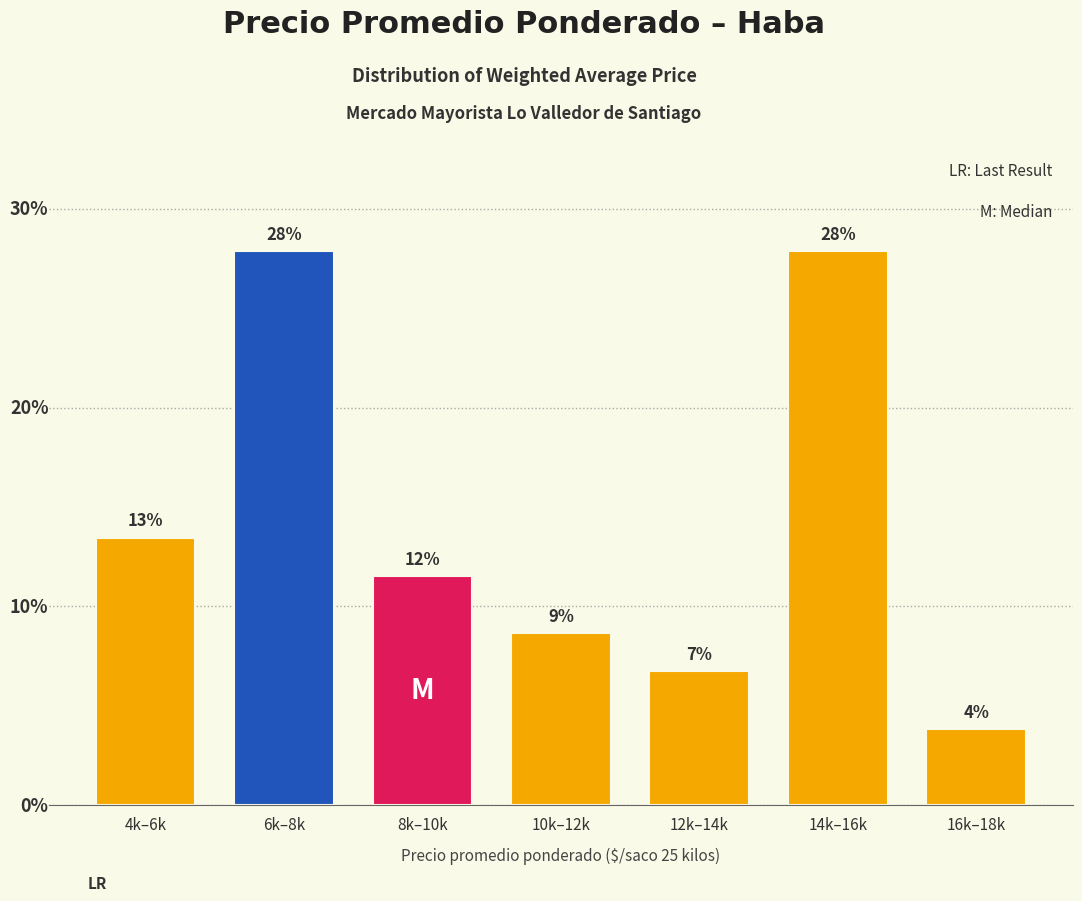

Are the bars horizontal?

No